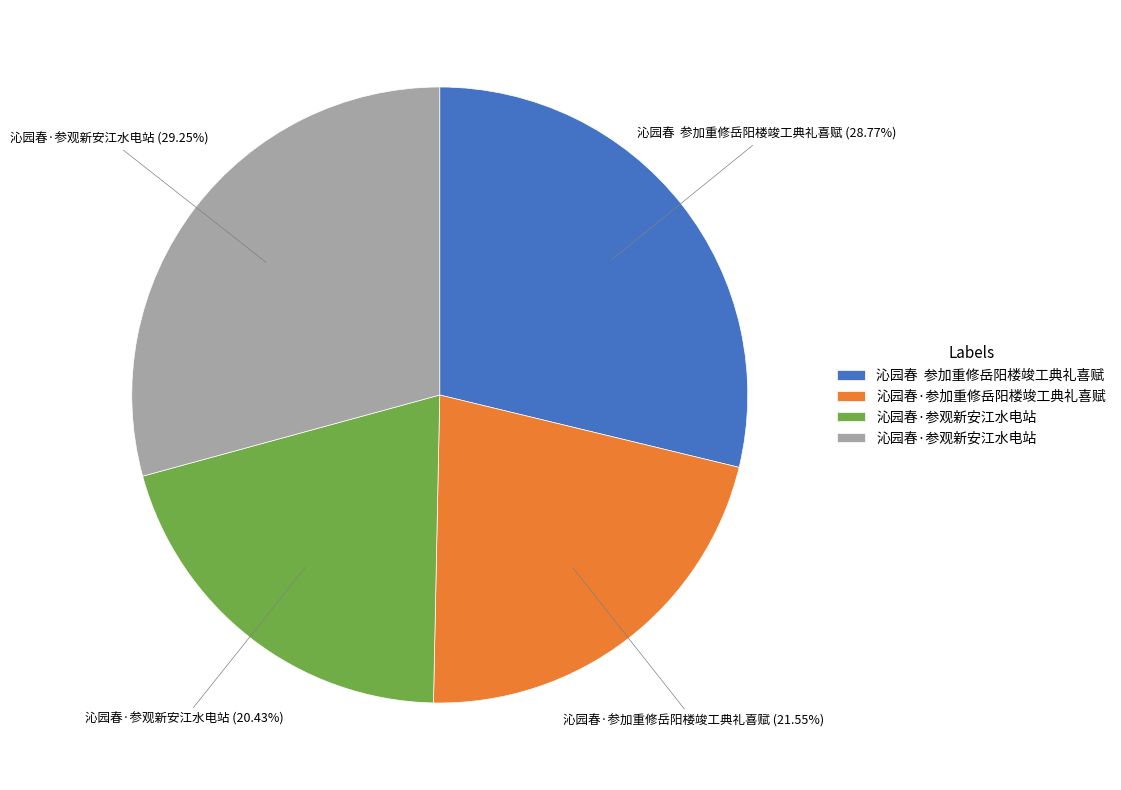

Is there a majority slice in this chart?

No